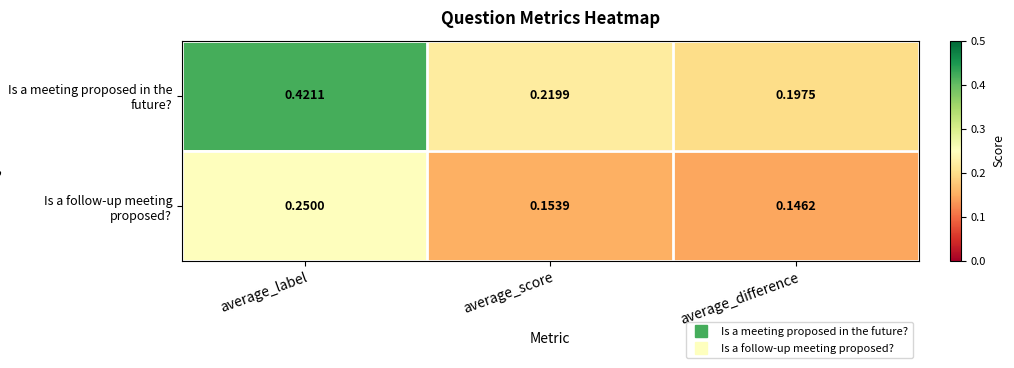

Which series has the largest range (max minus min)?

Is a meeting proposed in the future?